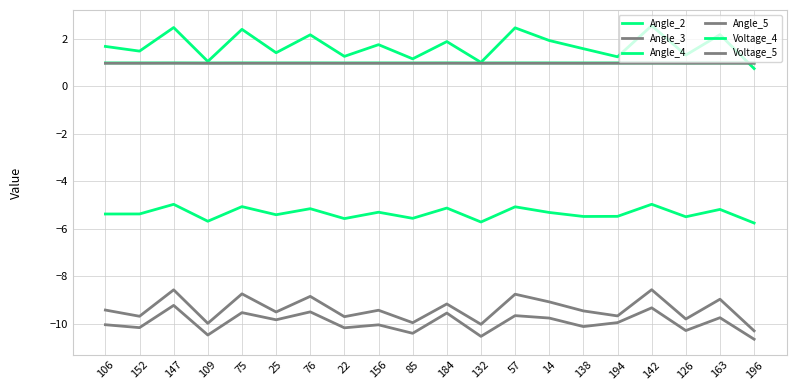

Reading right to left, list all the values displayed in this chart.

Angle_2: 0.8	2.2	1.3	2.6	1.2	1.6	1.9	2.5	1.0	1.9	1.2	1.8	1.3	2.2	1.4	2.4	1.1	2.5	1.5	1.7
Angle_3: -10.3	-9.0	-9.8	-8.6	-9.7	-9.5	-9.1	-8.8	-10.0	-9.2	-10.0	-9.4	-9.7	-8.8	-9.5	-8.7	-10.0	-8.6	-9.7	-9.4
Angle_4: -5.8	-5.2	-5.5	-5.0	-5.5	-5.5	-5.3	-5.1	-5.7	-5.1	-5.6	-5.3	-5.6	-5.2	-5.4	-5.1	-5.7	-5.0	-5.4	-5.4
Angle_5: -10.7	-9.7	-10.3	-9.3	-10.0	-10.1	-9.8	-9.7	-10.5	-9.6	-10.4	-10.0	-10.2	-9.5	-9.8	-9.5	-10.5	-9.2	-10.2	-10.0
Voltage_4: 1.0	1.0	1.0	1.0	1.0	1.0	1.0	1.0	1.0	1.0	1.0	1.0	1.0	1.0	1.0	1.0	1.0	1.0	1.0	1.0
Voltage_5: 1.0	1.0	1.0	1.0	1.0	1.0	1.0	1.0	1.0	1.0	1.0	1.0	1.0	1.0	1.0	1.0	1.0	1.0	1.0	1.0